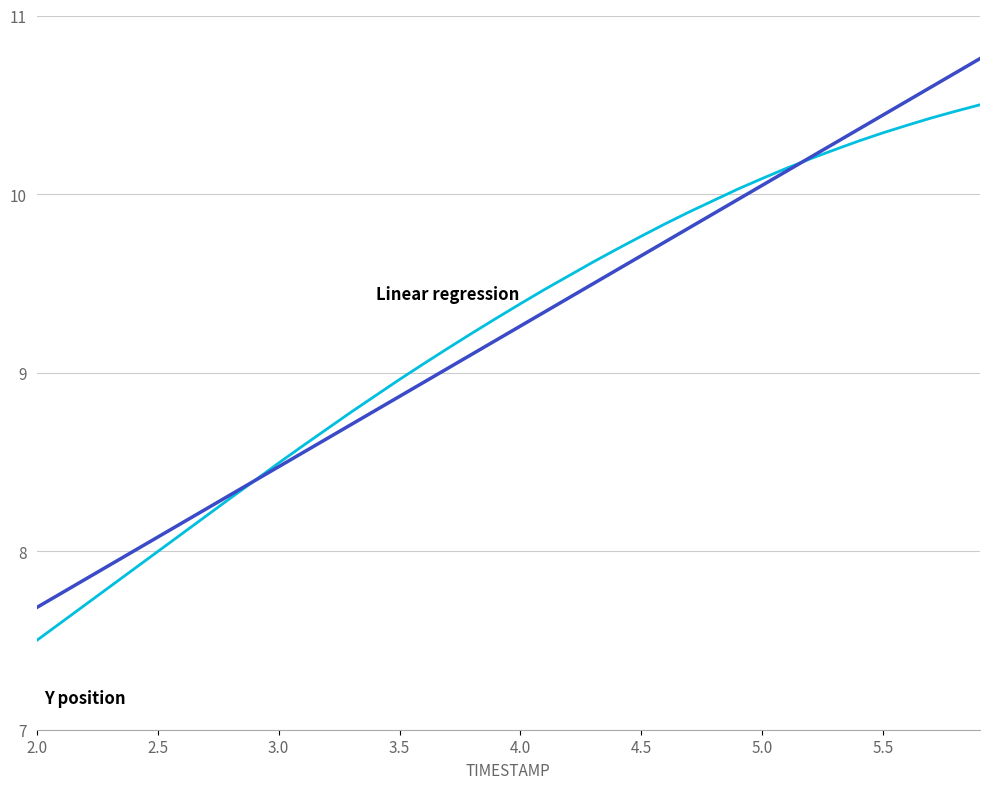

What is the minimum value shown in the chart?

7.5